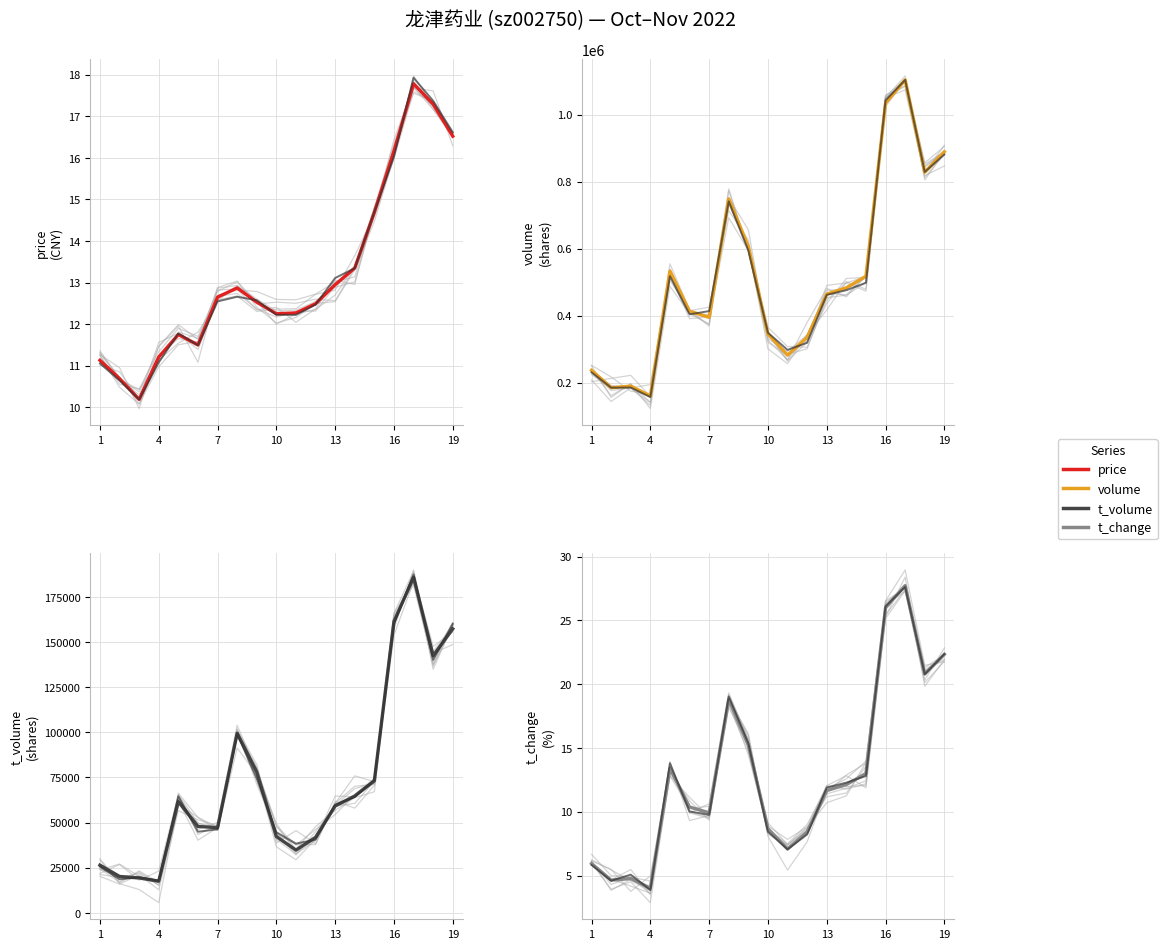

True or false: price and t_volume intersect in this chart.

False